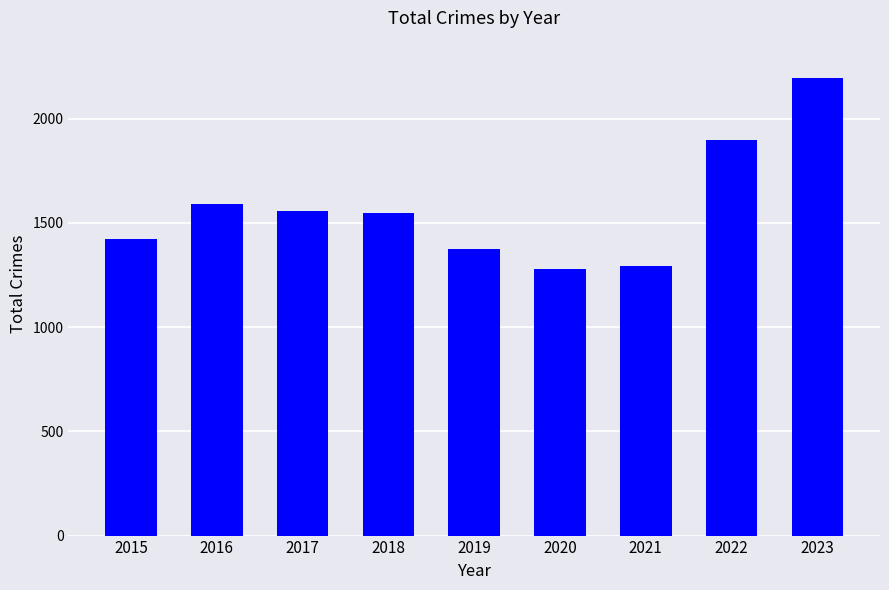

How many bars are there in total?

9